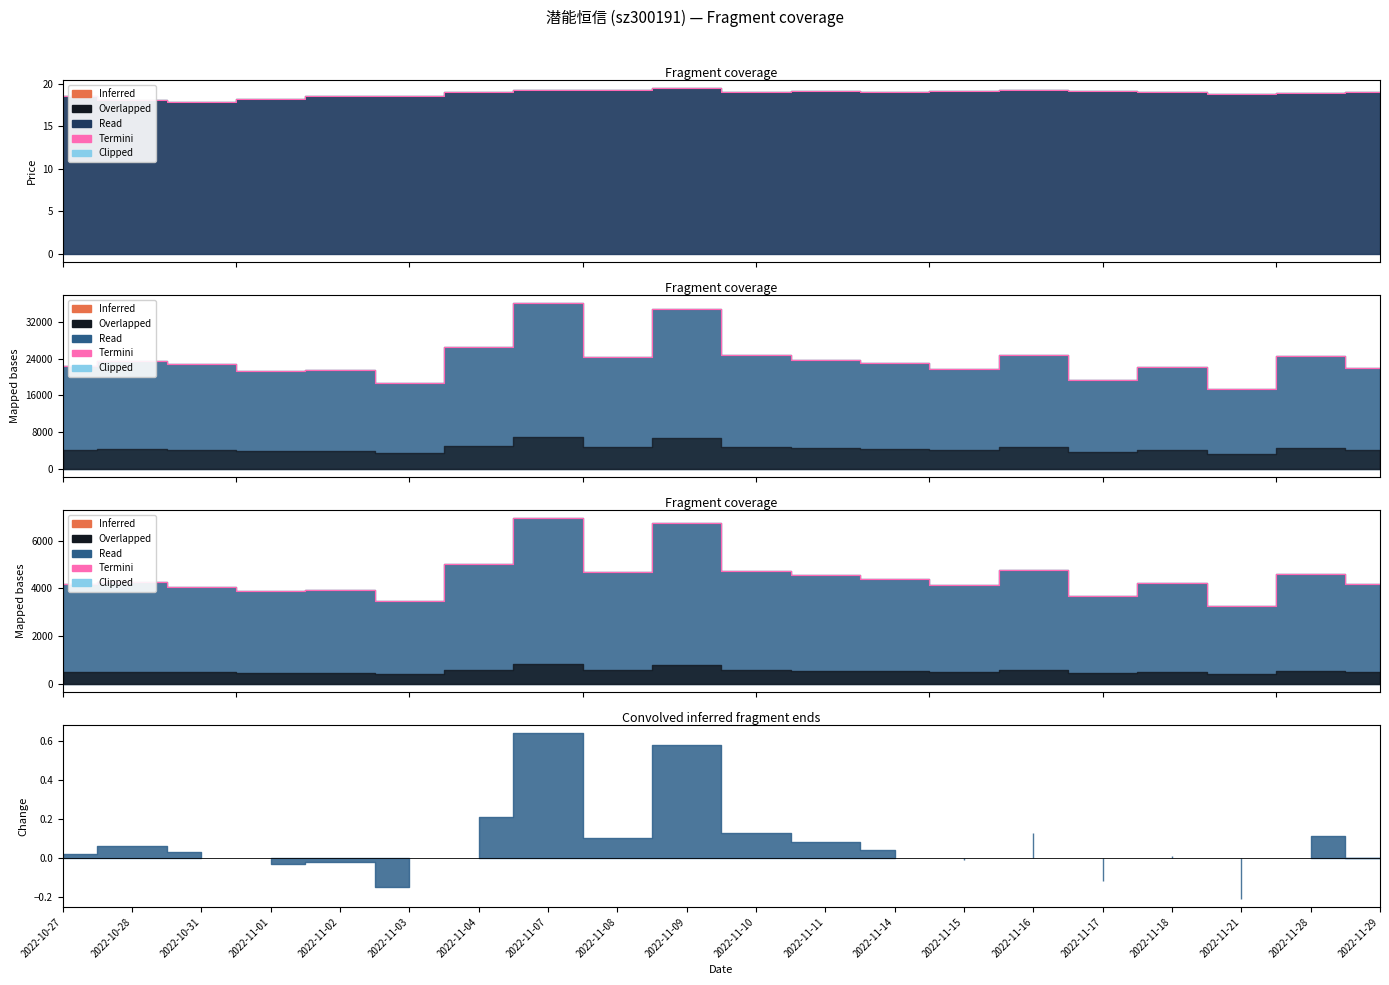

Reading left to right, list all the values displayed in this chart.

4199	4262	4056	3873	3951	3463	5006	6940	4676	6733	4743	4573	4383	4133	4766	3670	4214	3265	4599	4170